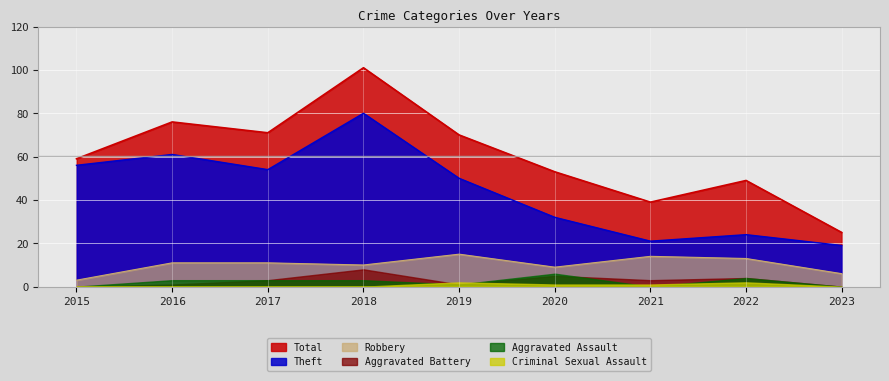

What are all the series names shown in the legend?

Total, Theft, Robbery, Aggravated Battery, Aggravated Assault, Criminal Sexual Assault